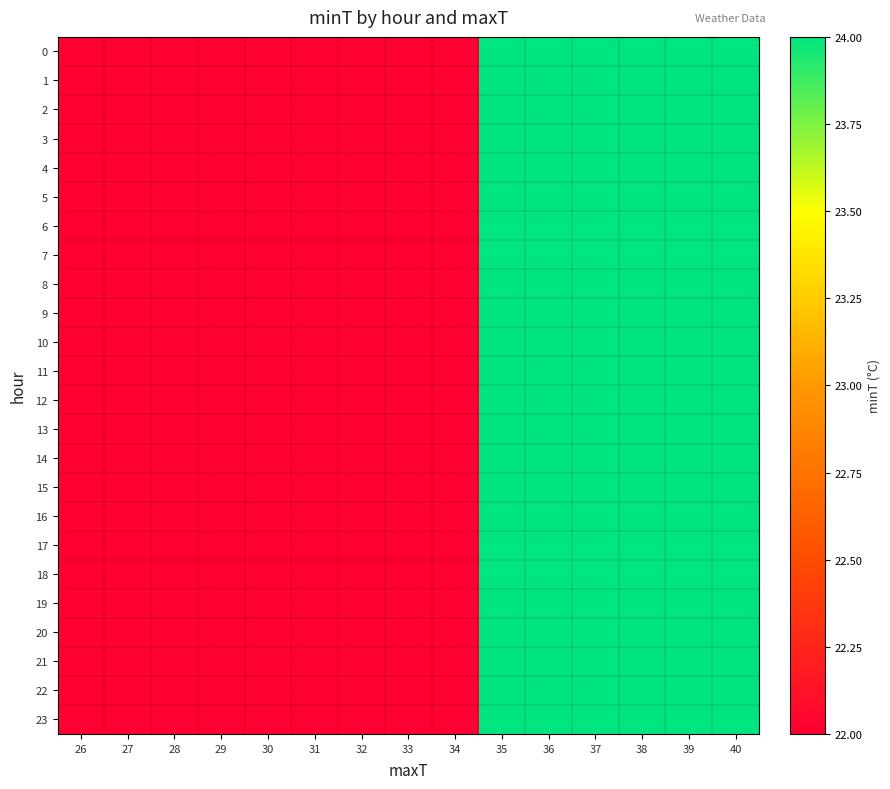

At how many categories does at least one series exceed 22?

6